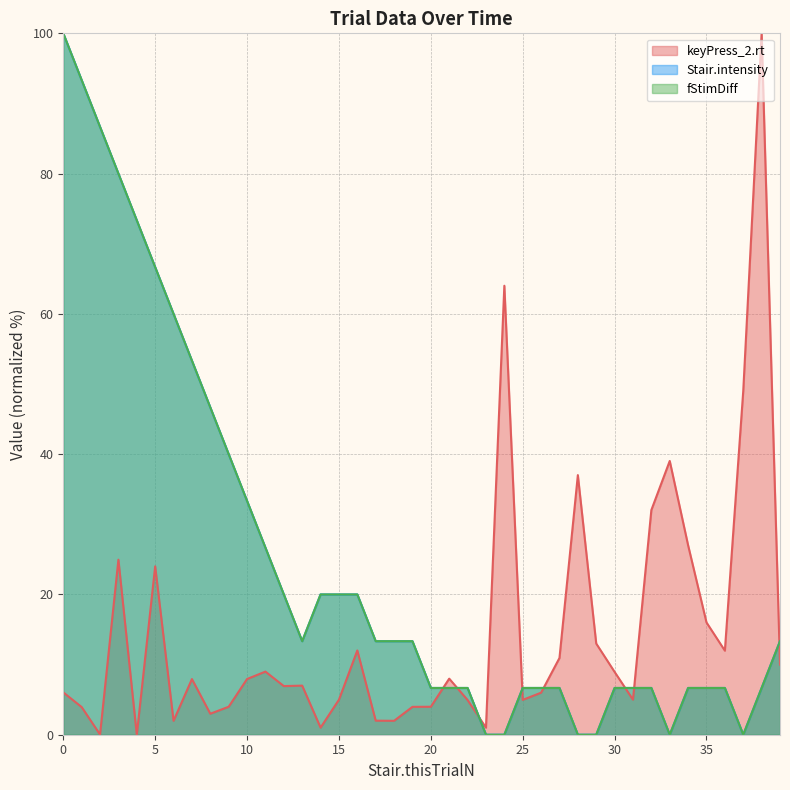

List the labels in order of fStimDiff value, largest first.

0, 1, 2, 3, 4, 5, 6, 7, 8, 9, 10, 11, 12, 14, 15, 16, 13, 17, 18, 19, 39, 20, 21, 22, 25, 26, 27, 30, 31, 32, 34, 35, 36, 38, 23, 24, 28, 29, 33, 37